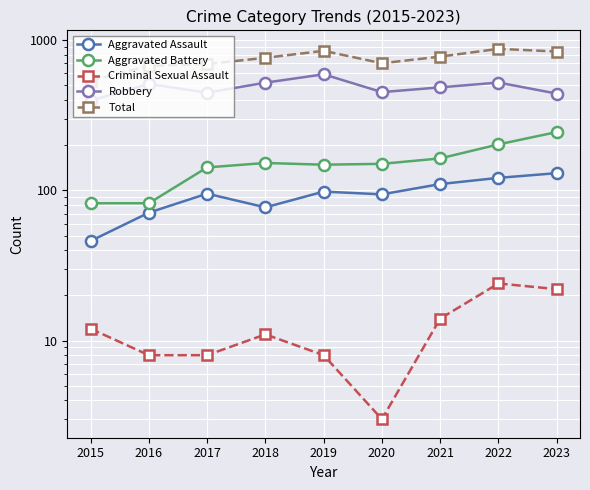

What is the spread (max minus min) of values at 2015?

523